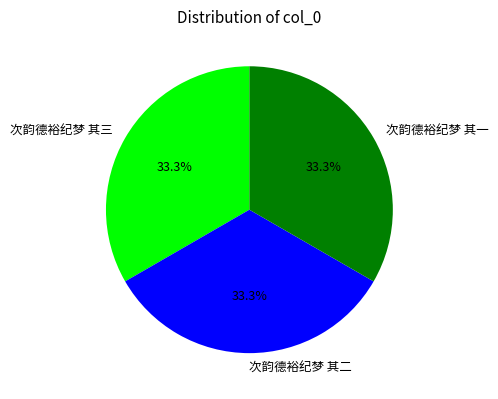

Is there any slice that represents more than half of the pie?

No